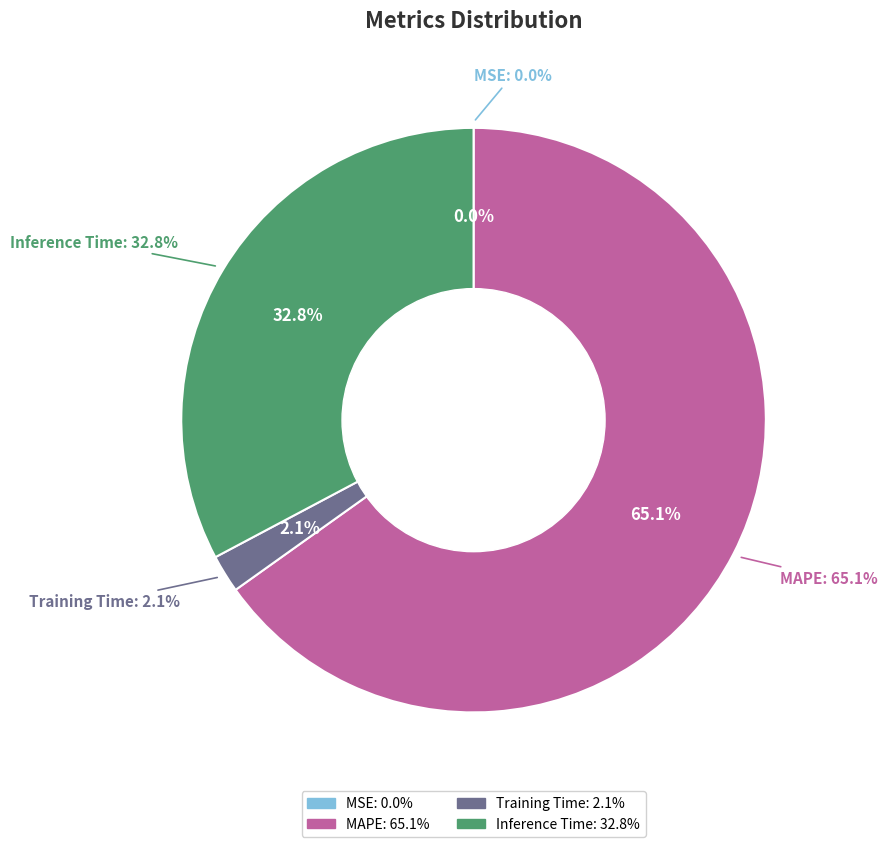

The MSE slice represents 9% of the pie. True or false?

False